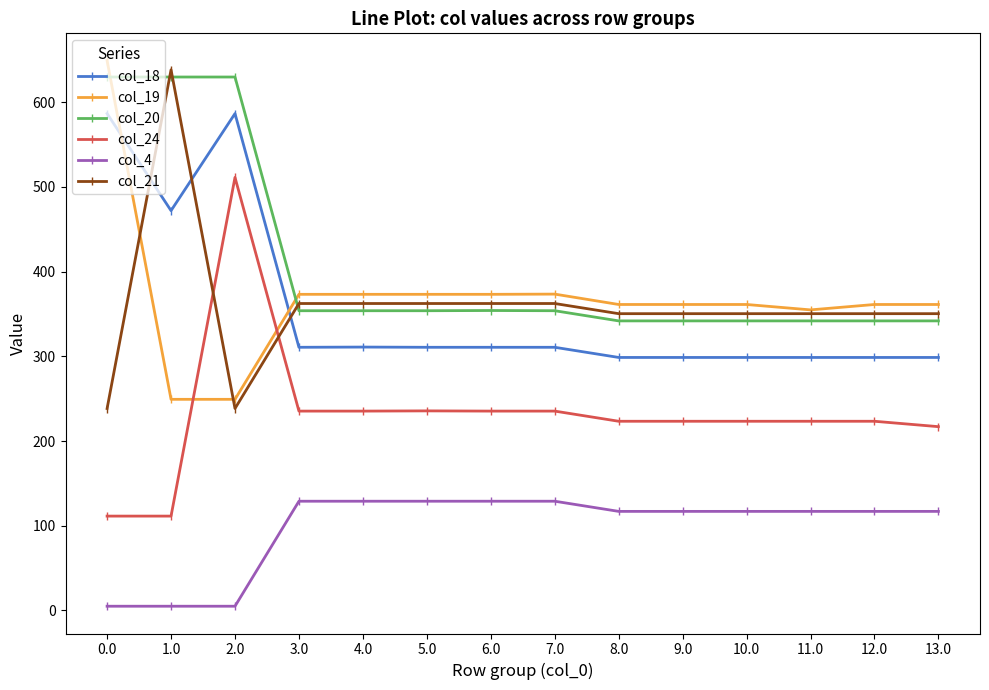

Where is the first local maximum for col_24?

2.0